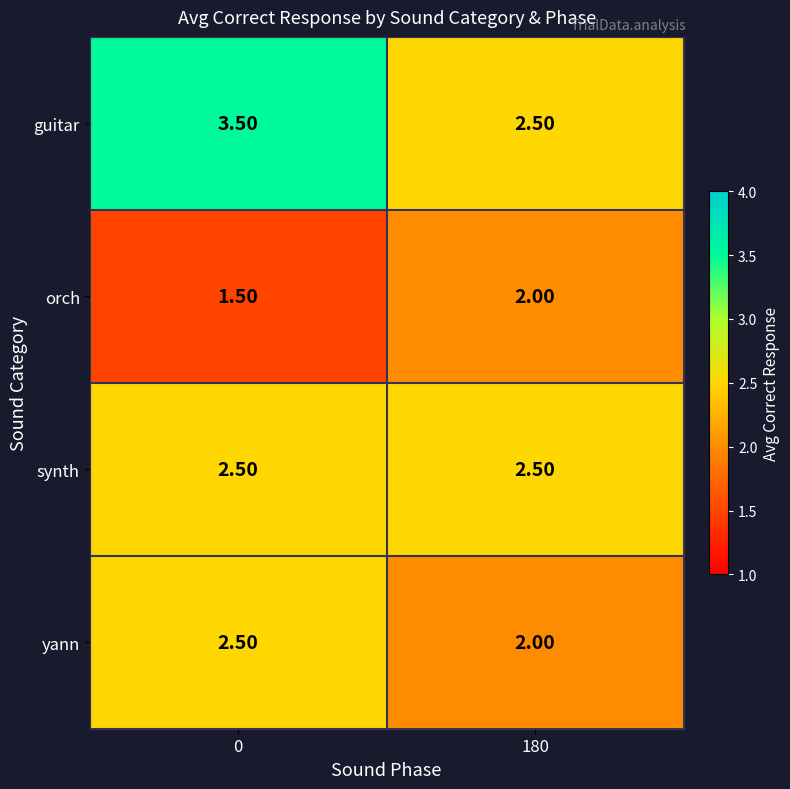

List the labels in order of yann value, smallest first.

180, 0